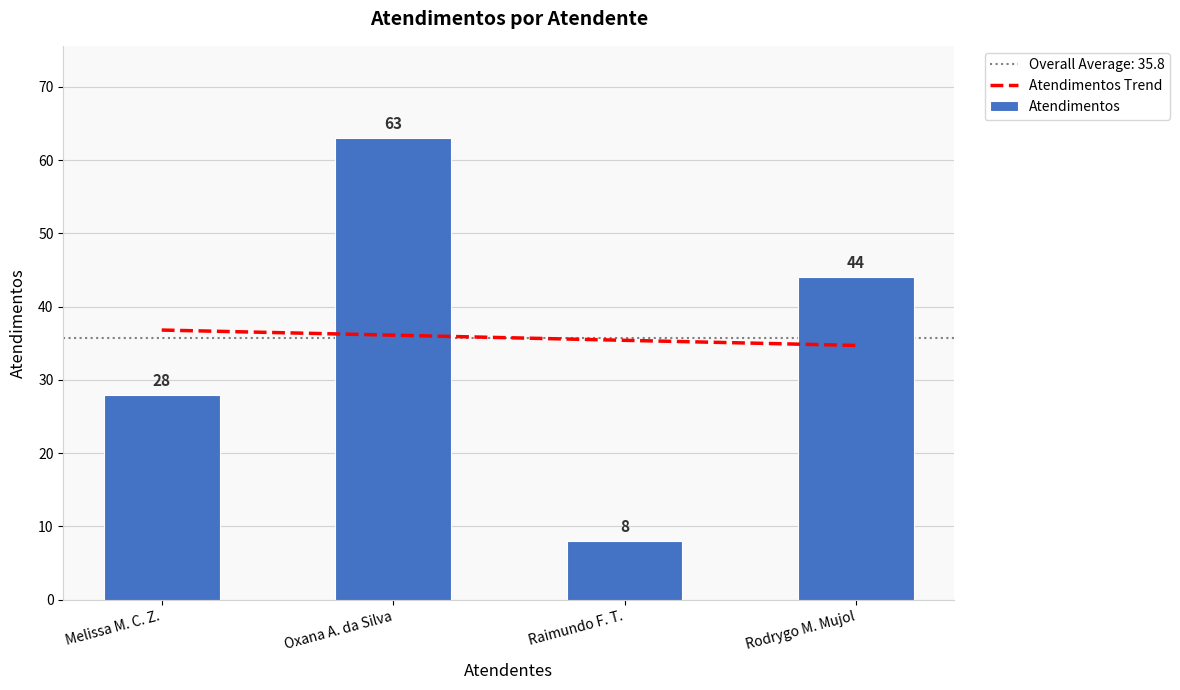

What is the value of the 2nd bar from the left?

63